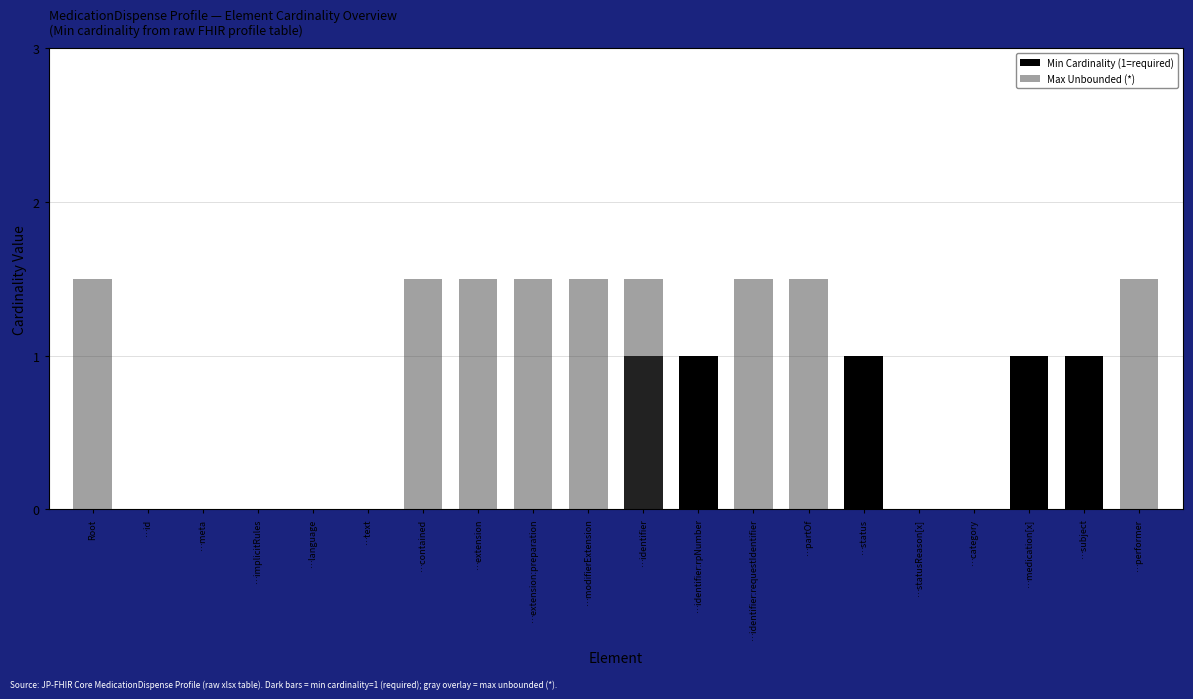

Where is Max Unbounded (*) nearest to the value 0?

…id